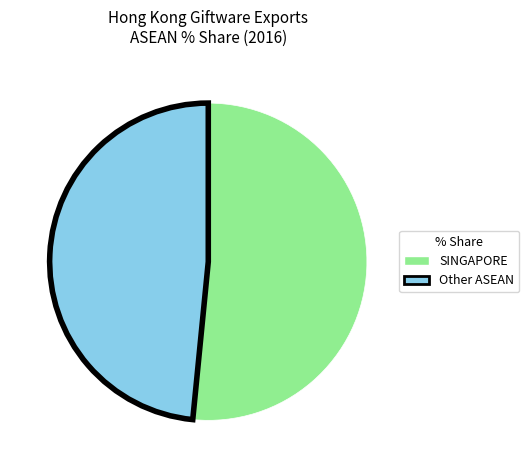

Which category has the biggest portion of the pie?

SINGAPORE